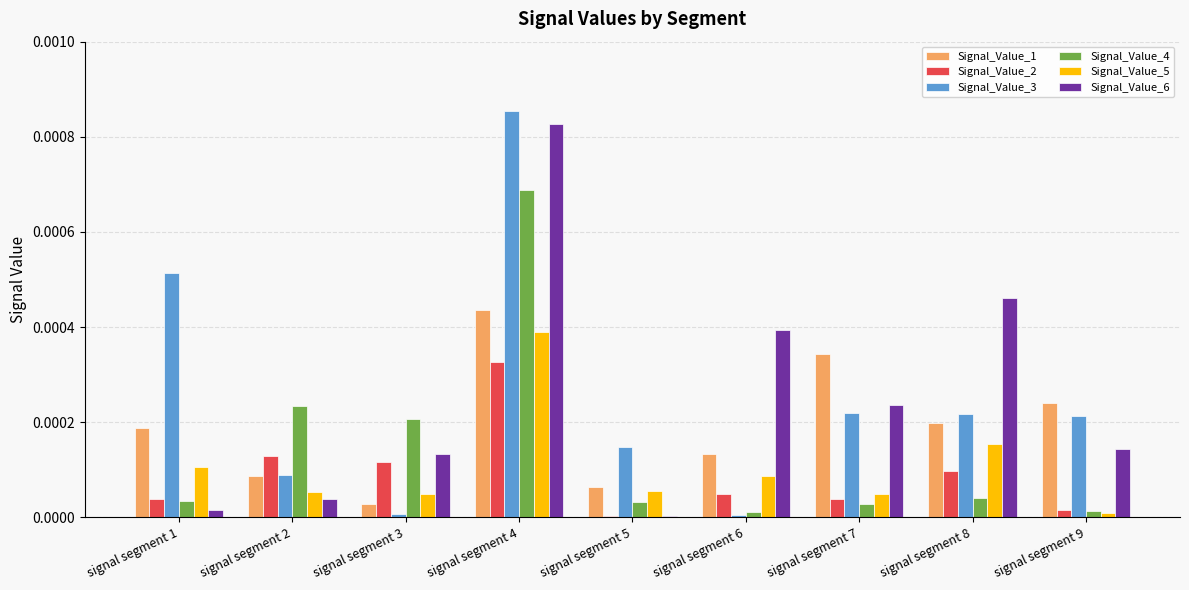

Between signal segment 6 and signal segment 8, which series saw the biggest shift?

Signal_Value_3